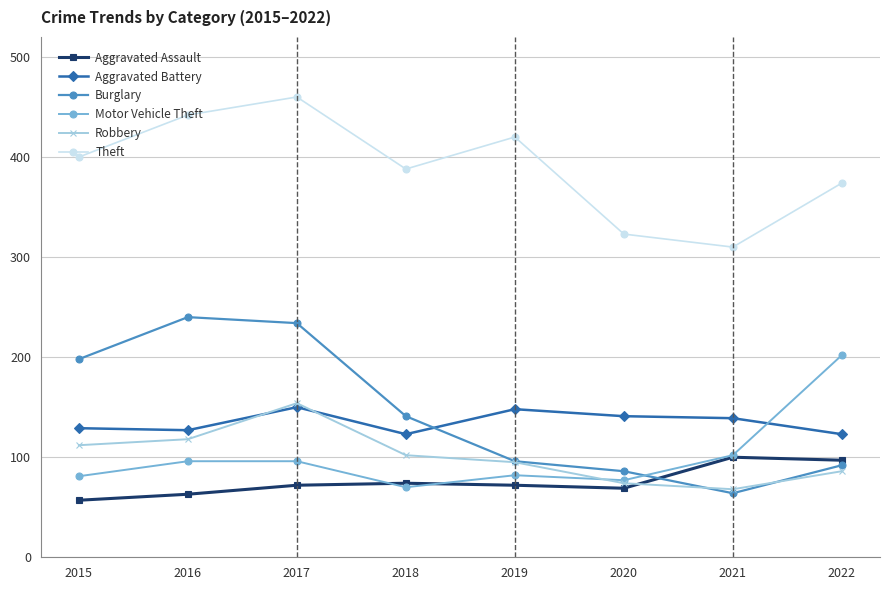

Is it true that Burglary equals 240 at 2016?

True